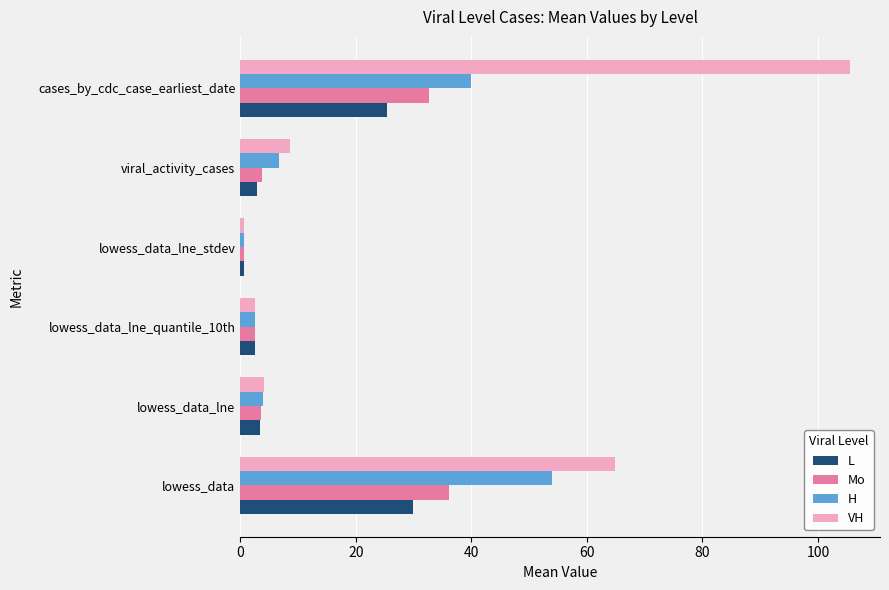

Which series has the largest total across all categories?

VH